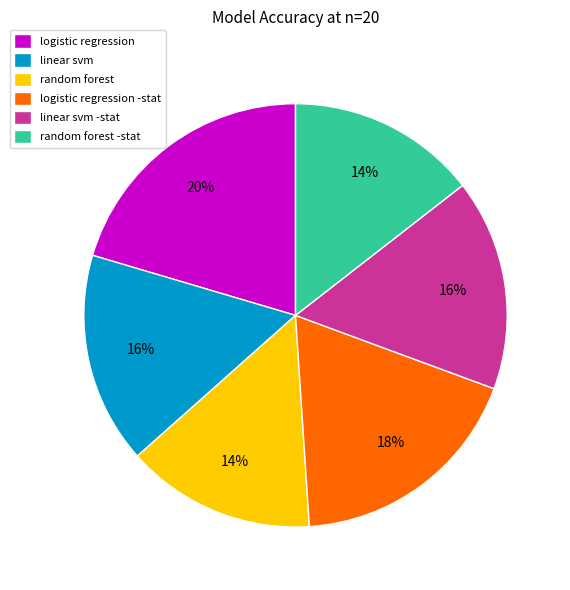

Does any single category account for the majority?

No